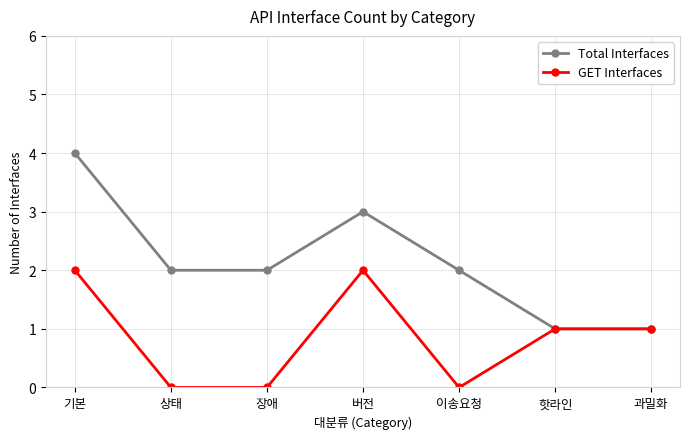

What are all the series names shown in the legend?

Total Interfaces, GET Interfaces